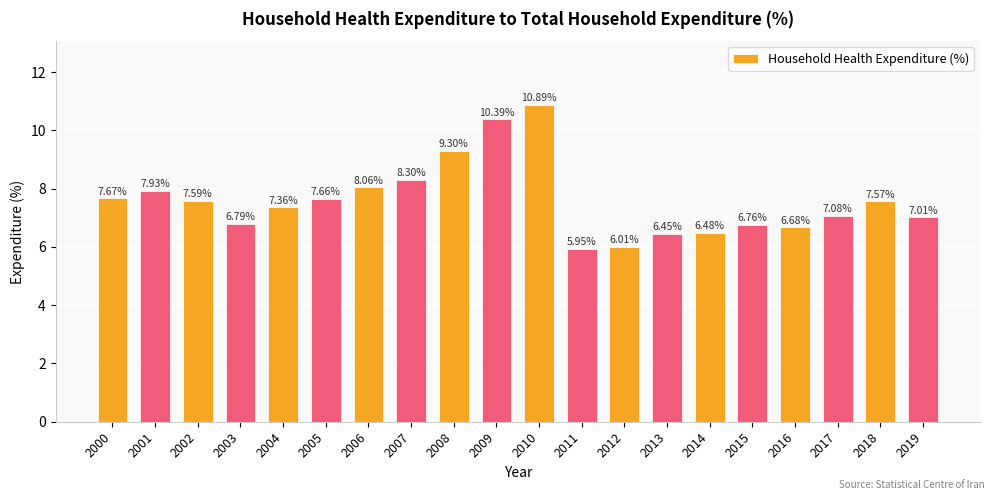

What is the value of the 17th bar from the left?

6.7